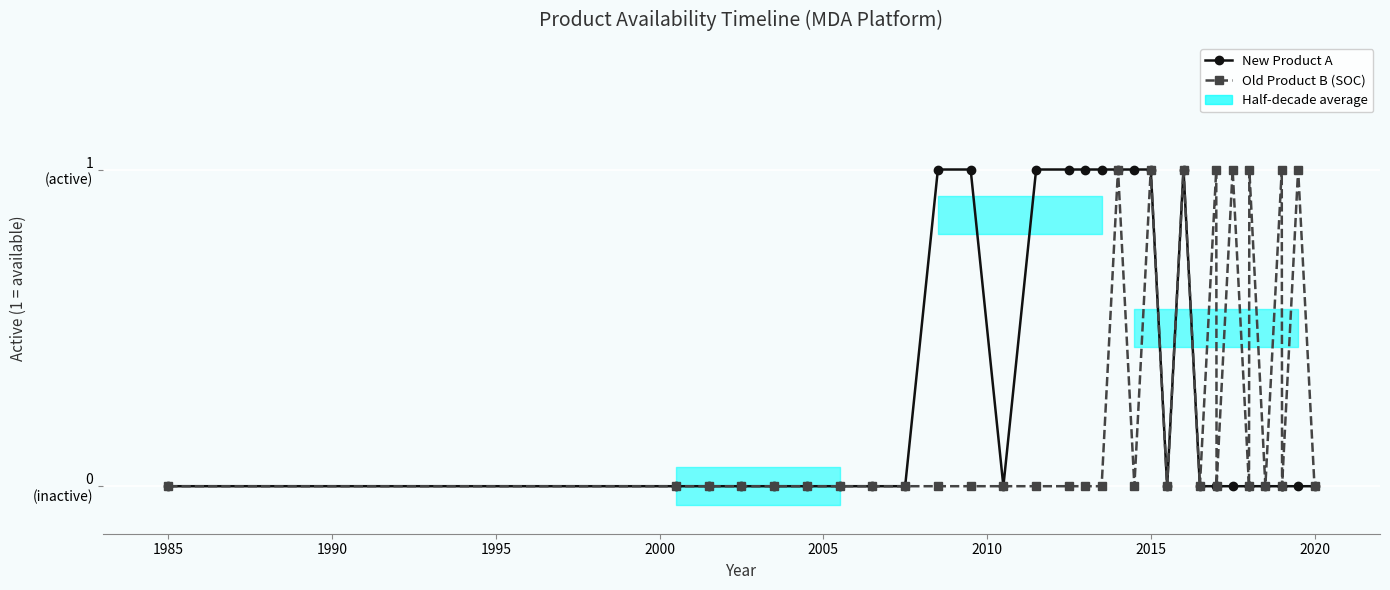

Is the value of New Product A at 29 greater than the value of Old Product B (SOC) at 26?

No